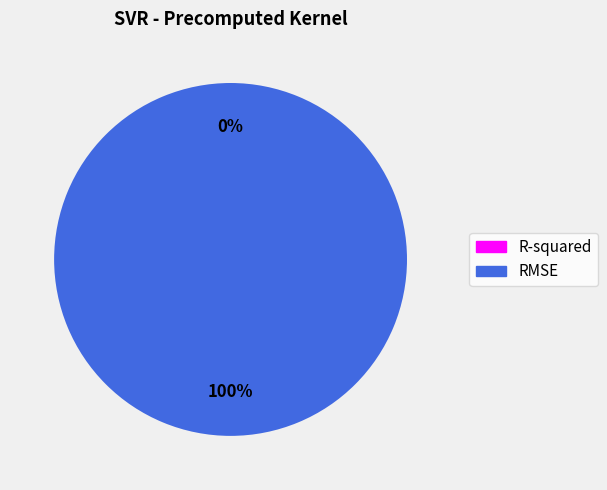

What is the change in value from R-squared to RMSE?

+24.7